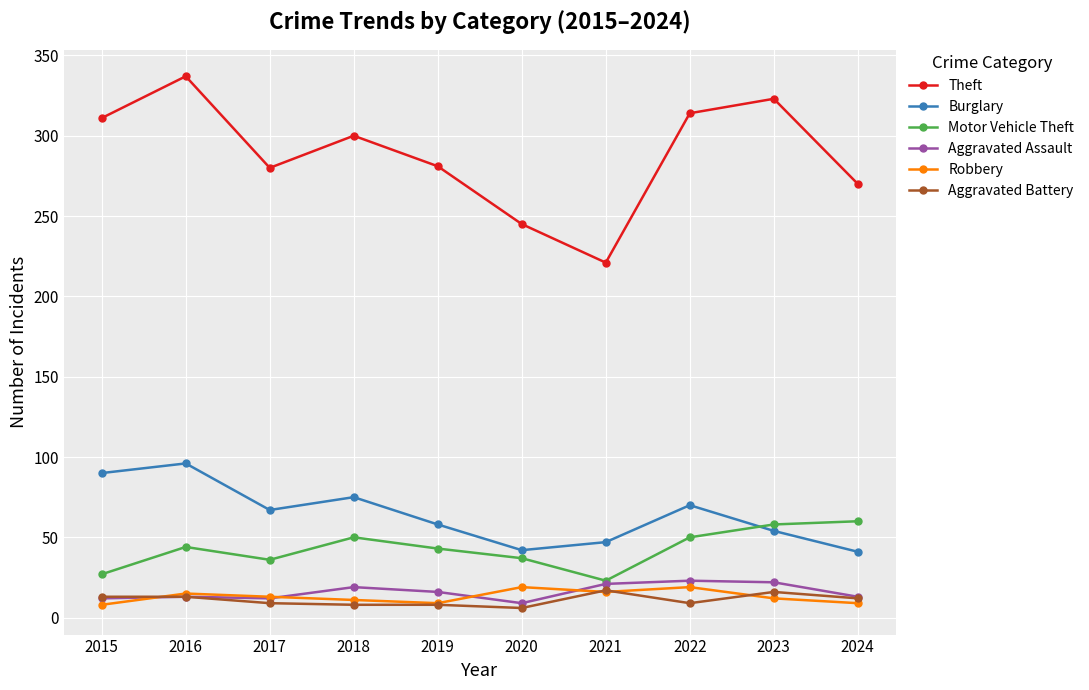

Rank the series at 2020 from highest to lowest value.

Theft, Burglary, Motor Vehicle Theft, Robbery, Aggravated Assault, Aggravated Battery